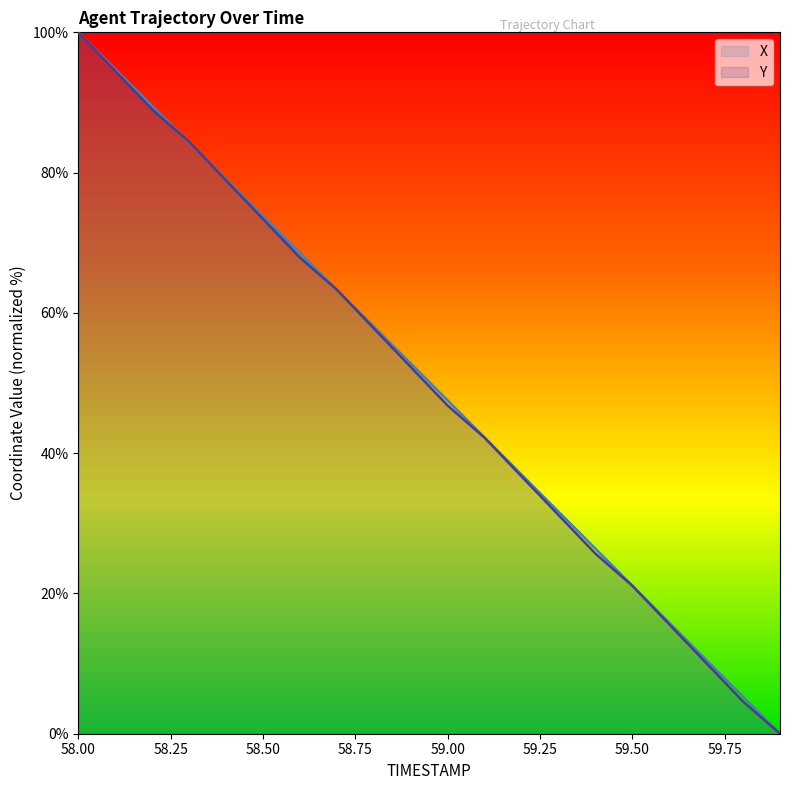

Is the value of Y at 59.1 greater than the value of X at 58.8?

No